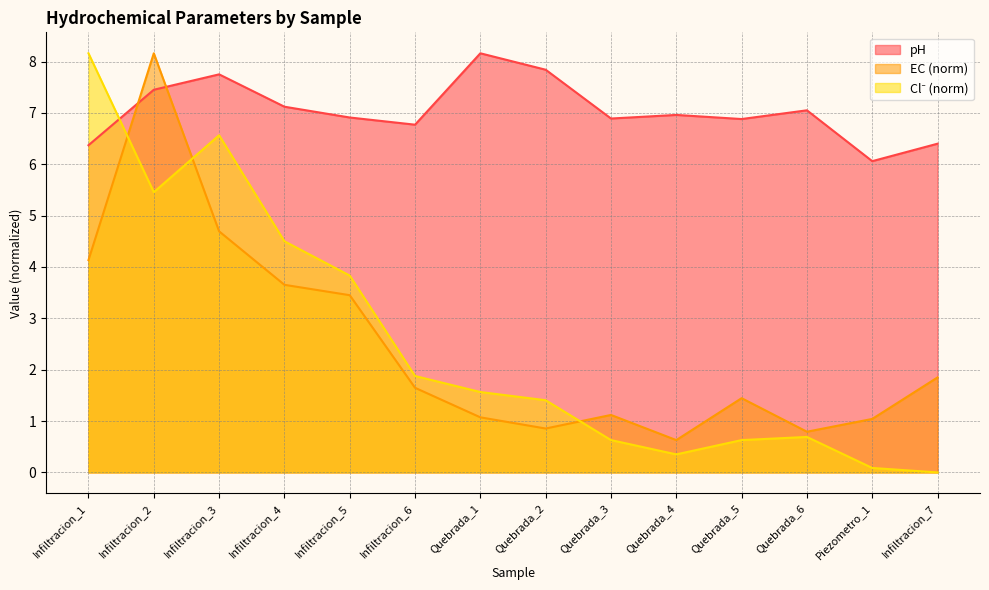

At which category is the sum across all series the highest?

Infiltracion_2